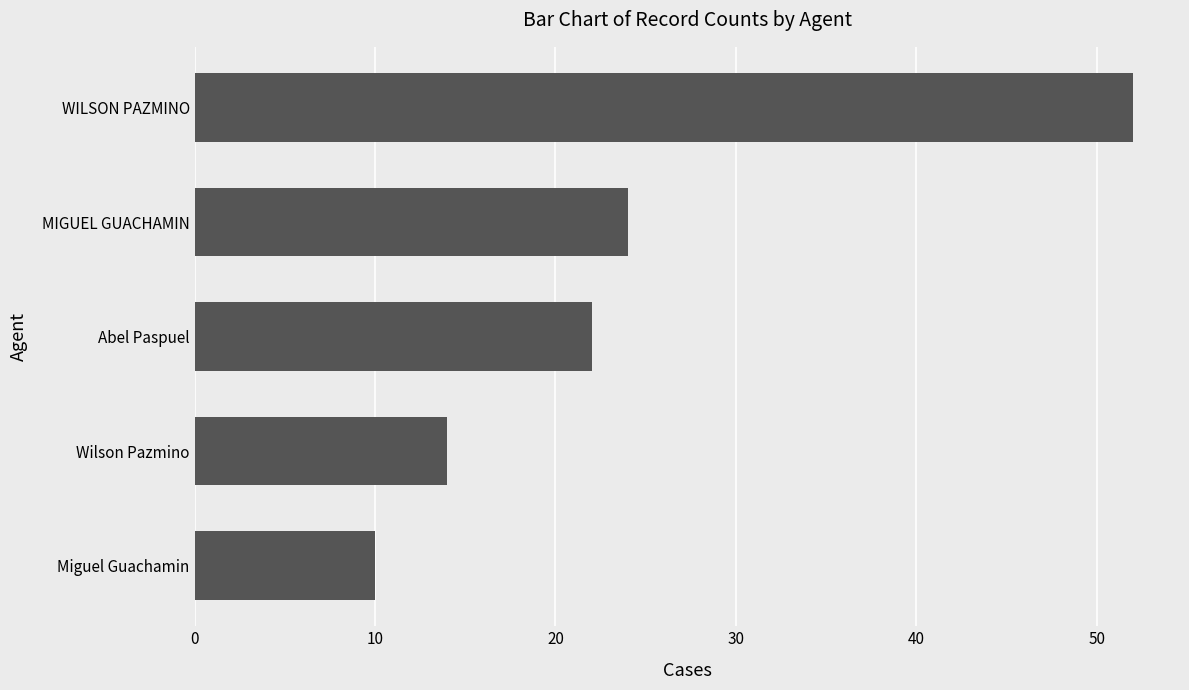

What is the difference between the maximum and minimum values?

42